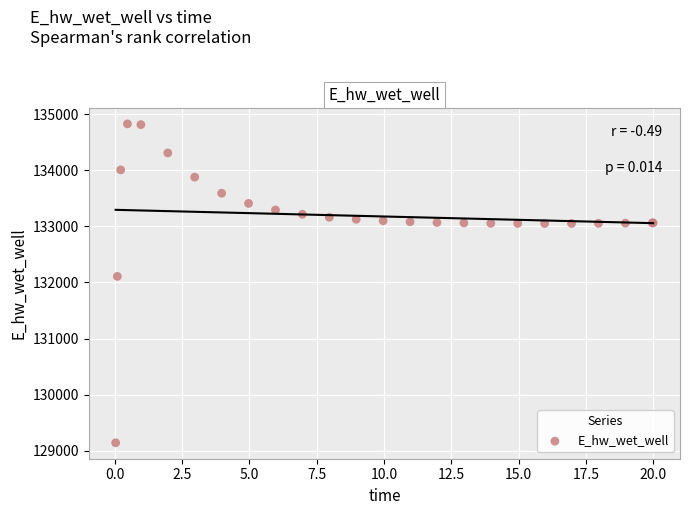

What Y value in the scatter plot is closest to 131984?

132108.2